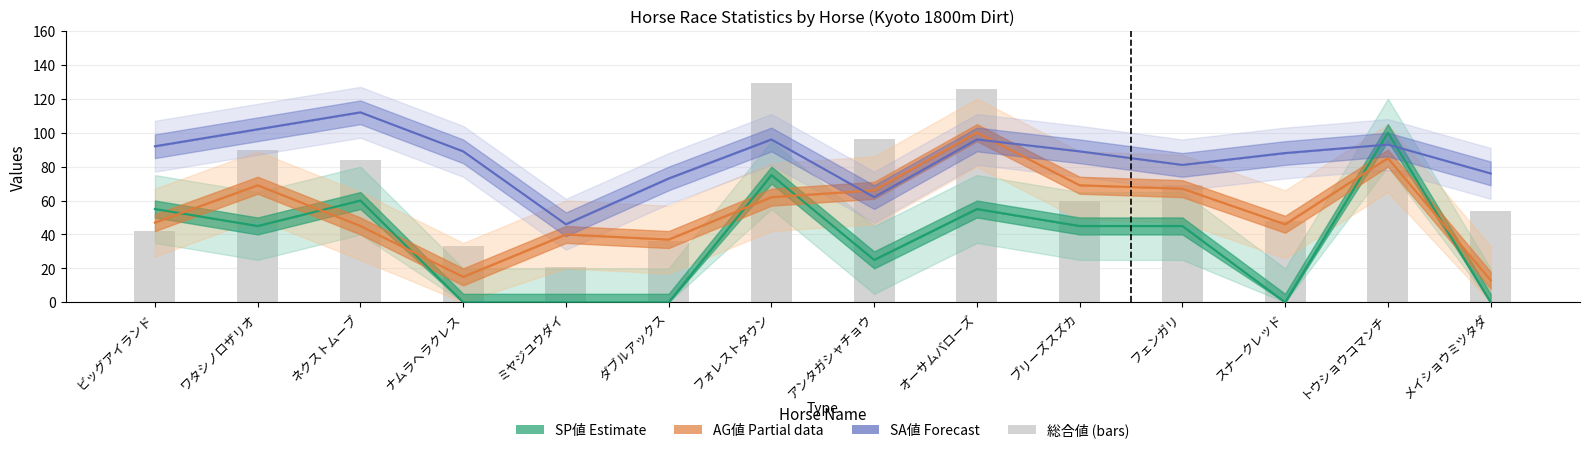

Count the number of categories in the chart.

14